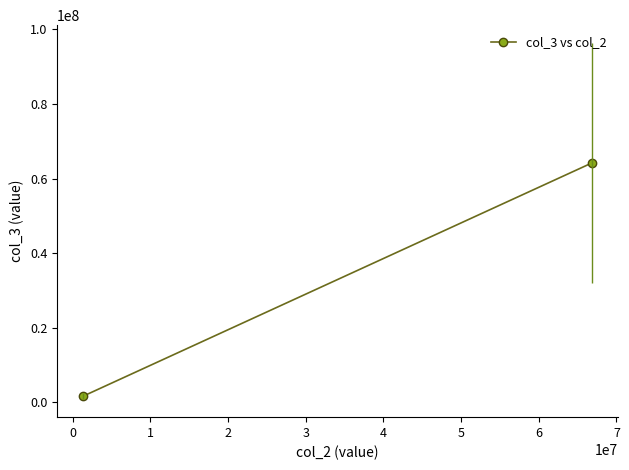

Reading left to right, what are all the values shown in this chart?

1593648	64245454